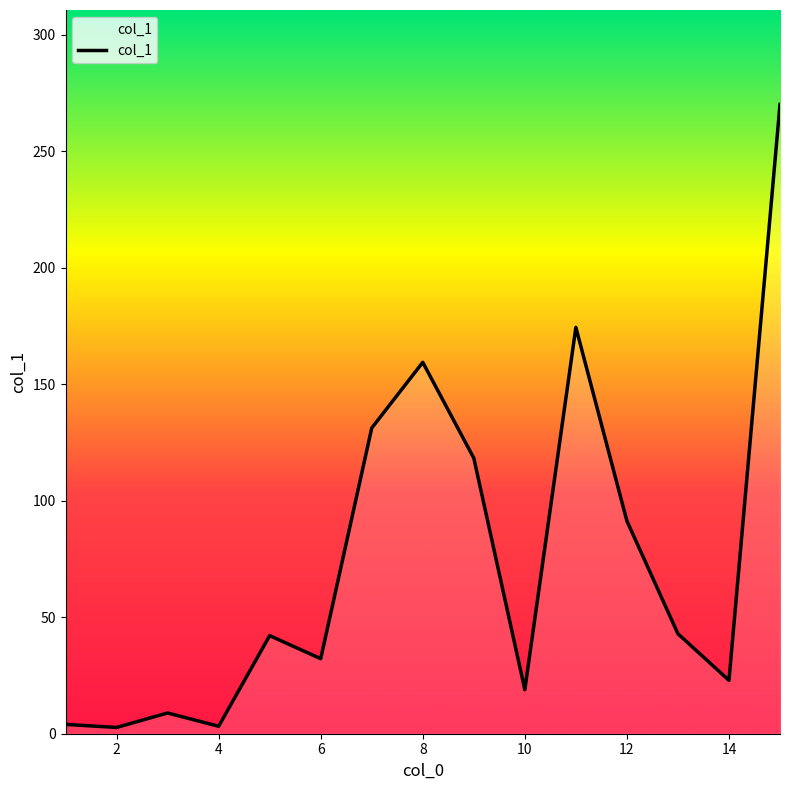

What is the difference between the maximum and minimum values?

267.4